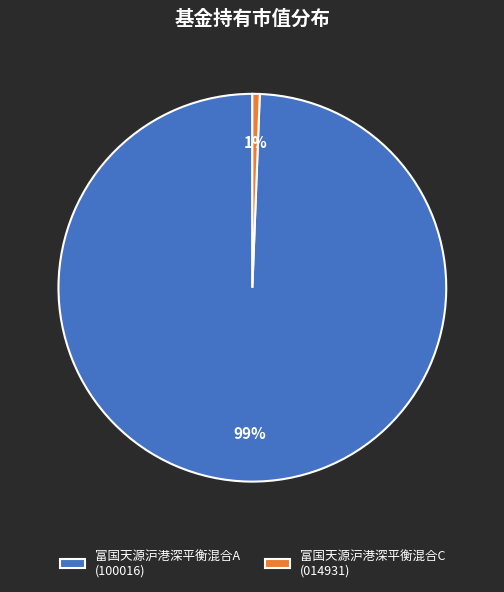

What percentage is the 富国天源沪港深平衡混合C slice, to the nearest percent?

1%